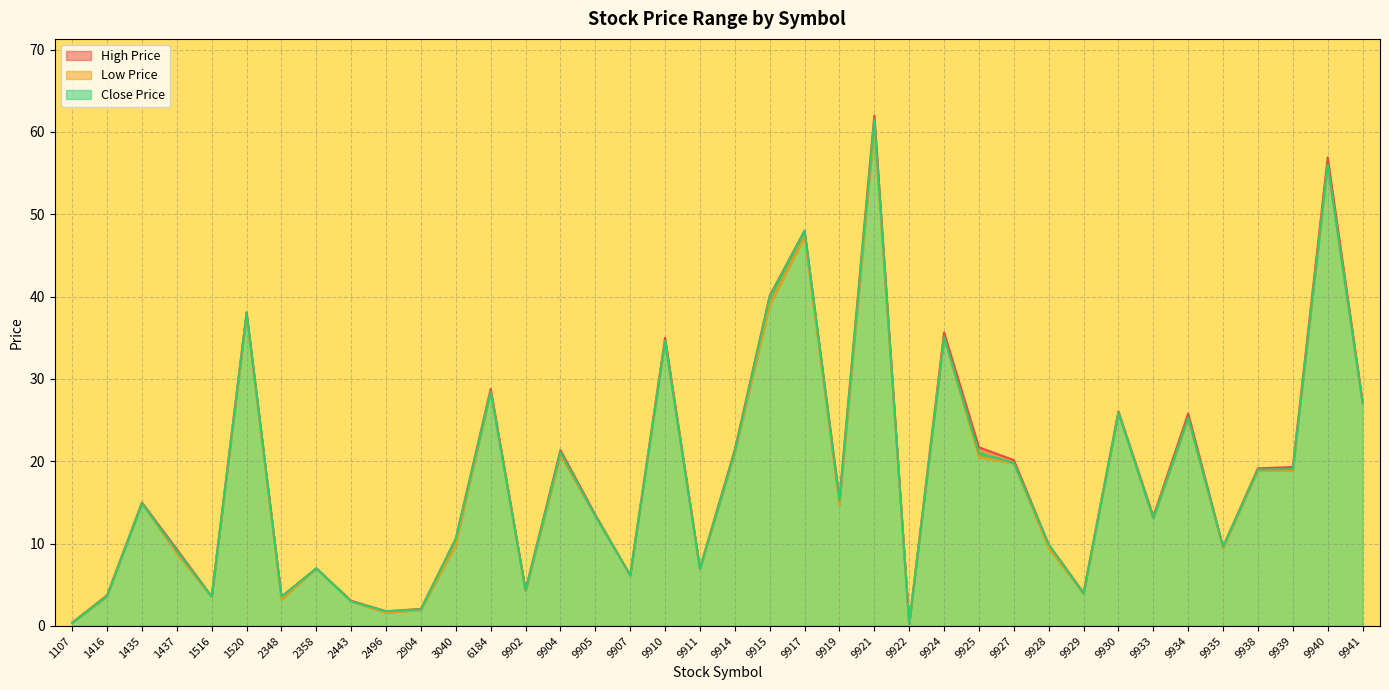

The Low Price series shows 34.1 at 9934. True or false?

False